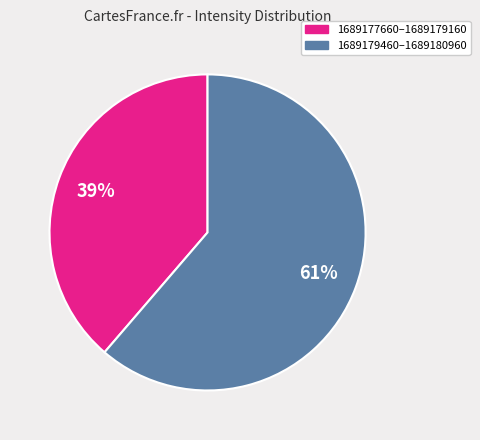

To the nearest percent, what is the average slice percentage?

50%